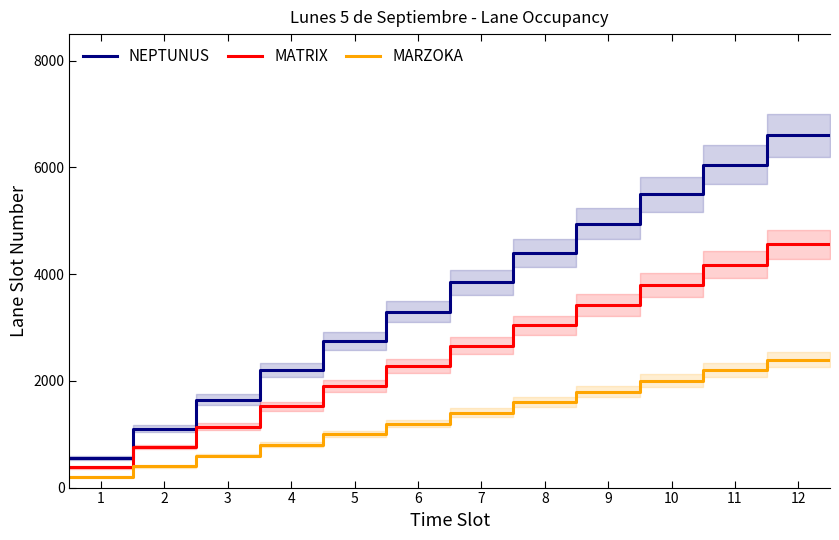

What is the maximum value shown in the chart?

6600